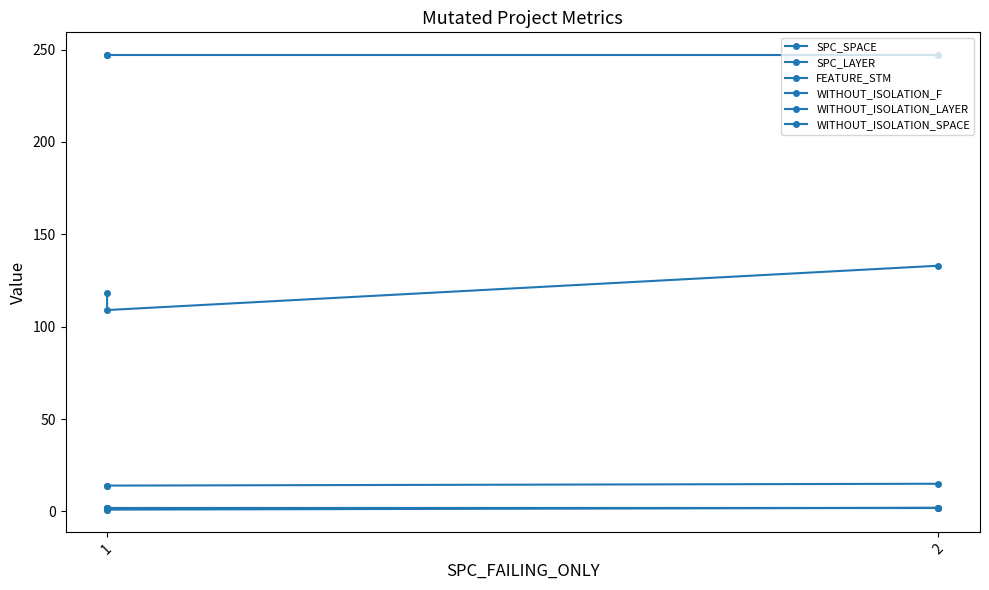

What is the difference between the maximum and minimum values in the FEATURE_STM series?

1